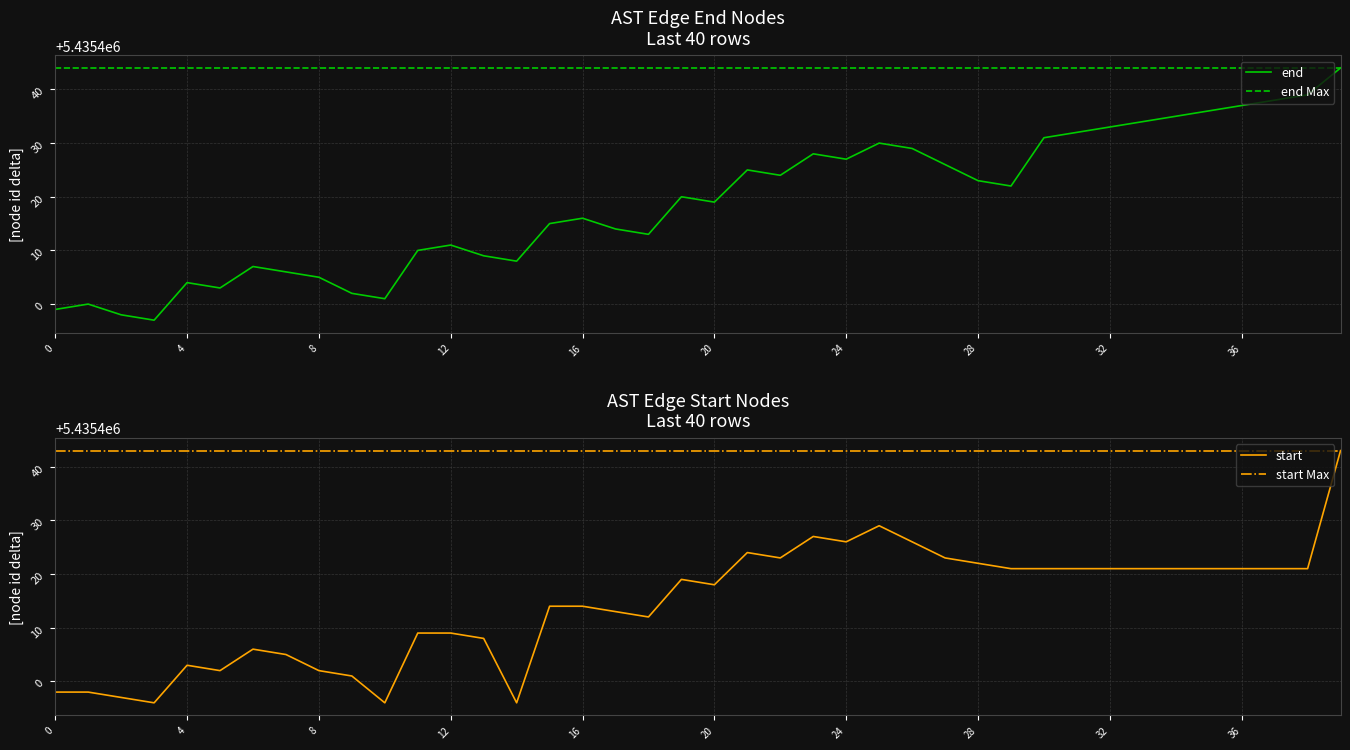

True or false: end has a value of 7590360 at 28.

False